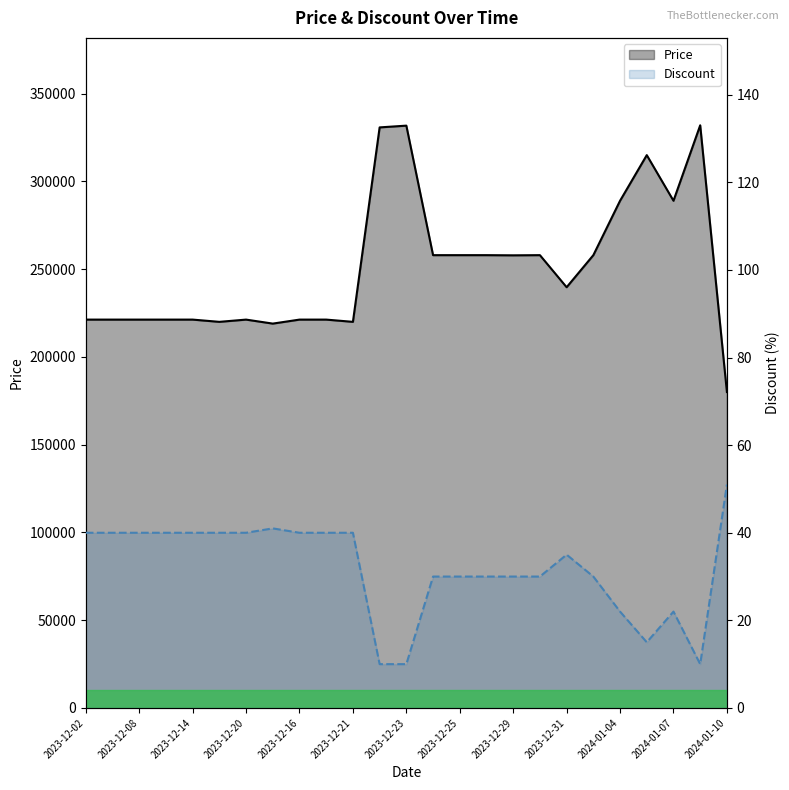

Count the number of categories in the chart.

25